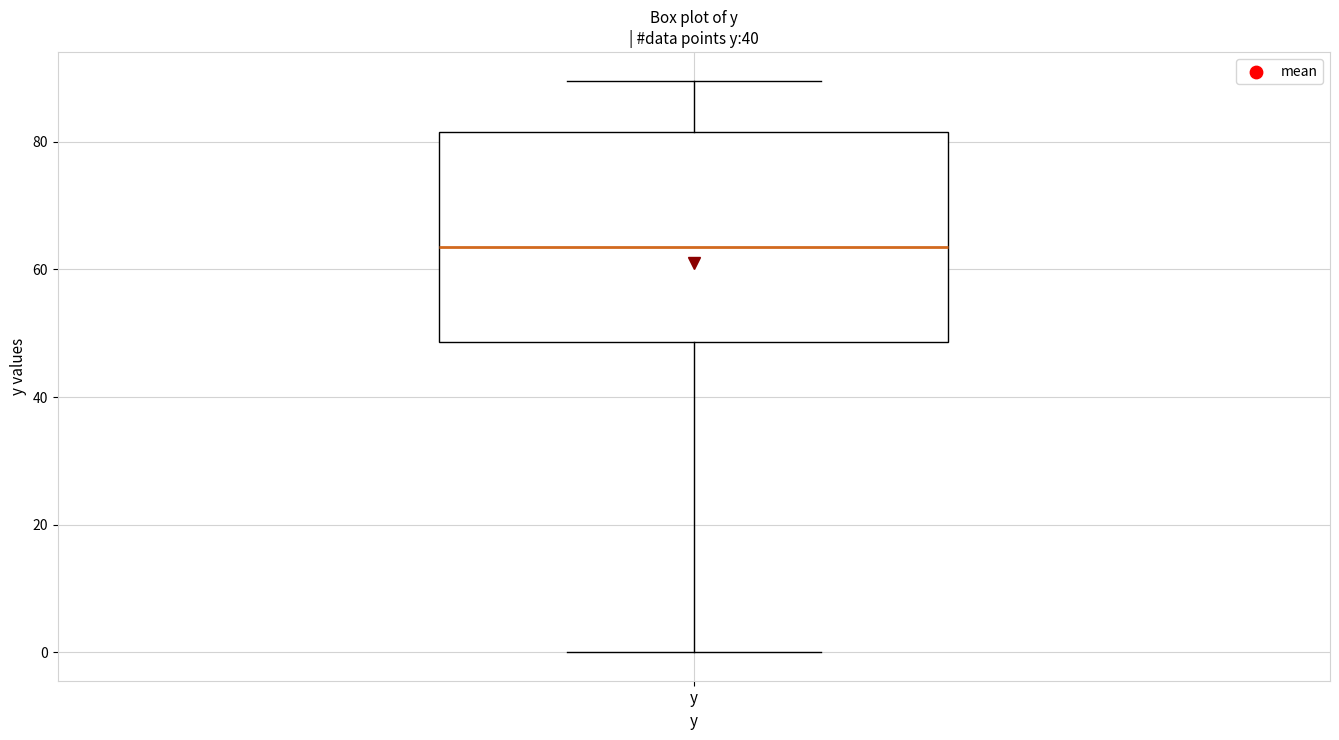

Where does the lower whisker of the box for y end on the y-axis? The values are not printed on the chart, so give them approximately, as read against the axis.

0